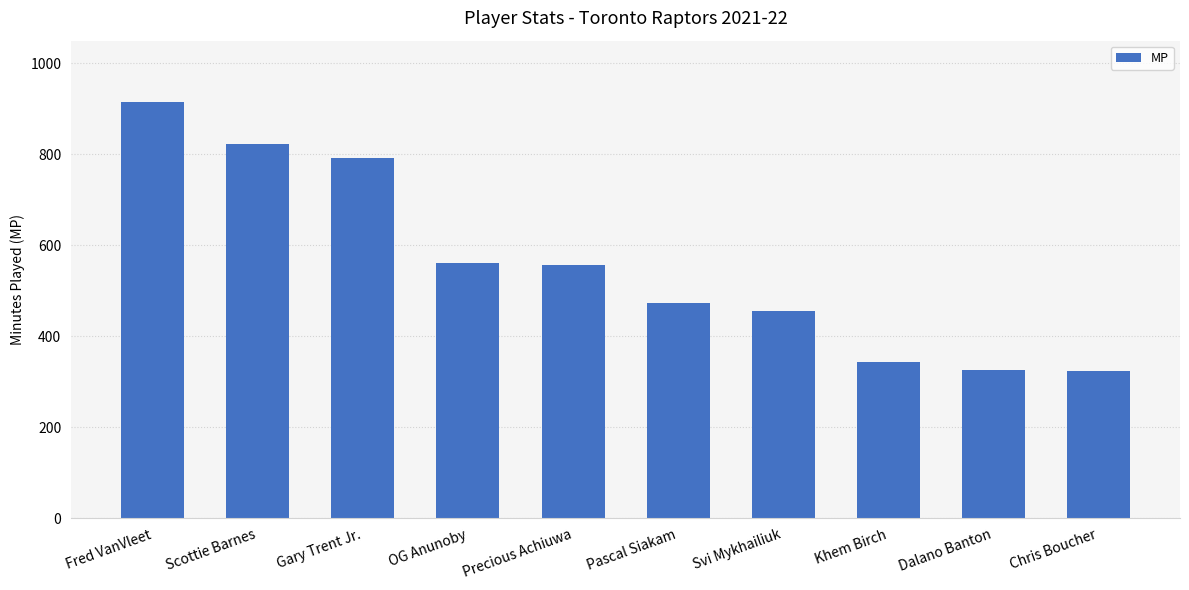

What is the value of the 10th bar from the left?

323